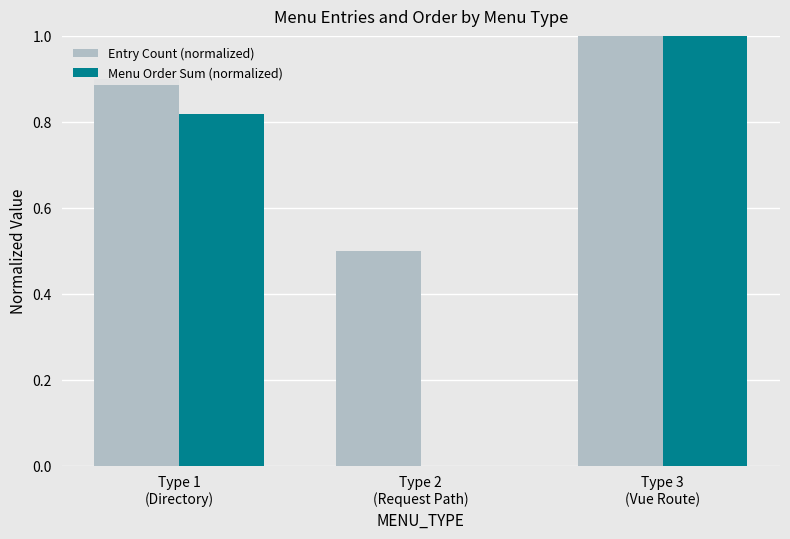

Which series has the largest total across all categories?

Entry Count (normalized)